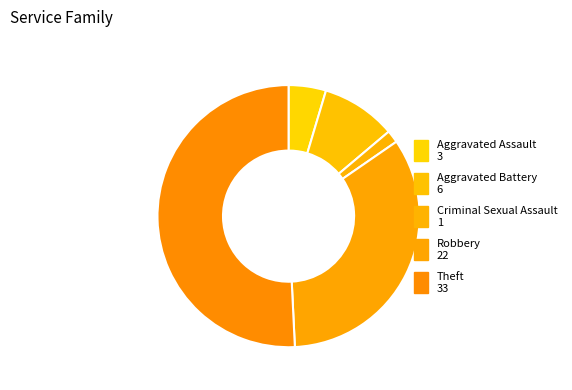

To the nearest percent, what is the difference between the largest and smallest slice percentages?

49%